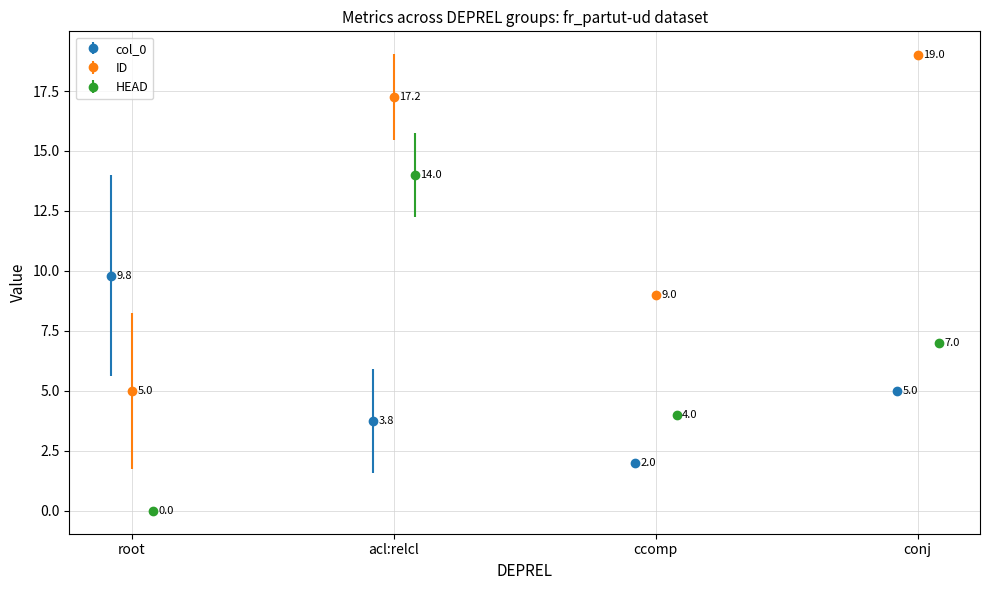

What is the value of the col_0 point at the 4th from the left?

5.0